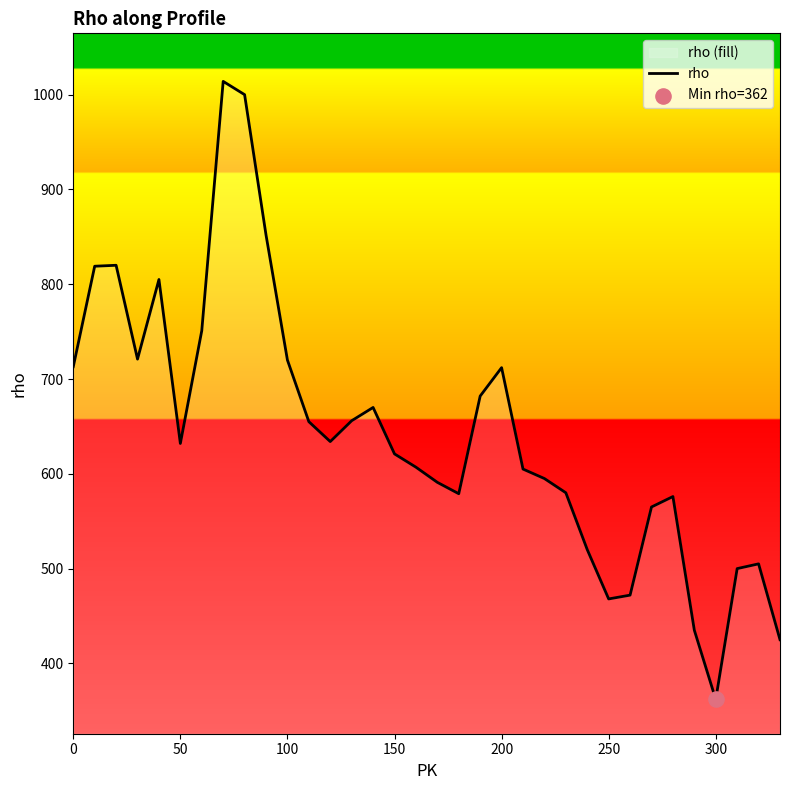

Which category has the lowest value across all series?

300